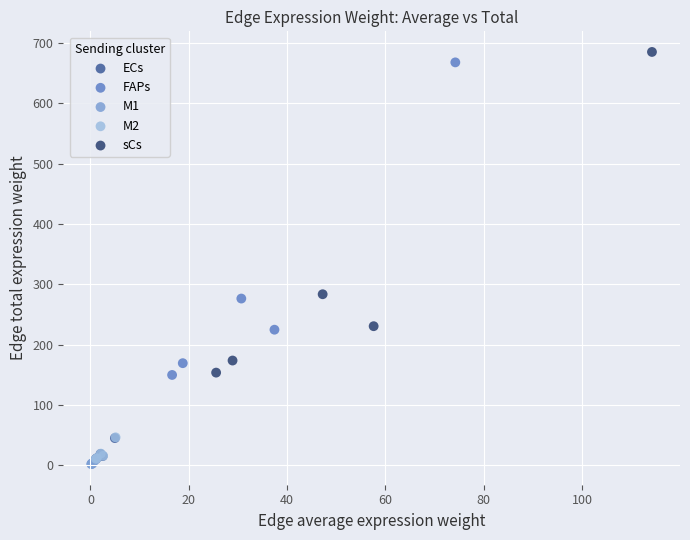

What are all the series names shown in the legend?

ECs, FAPs, M1, M2, sCs